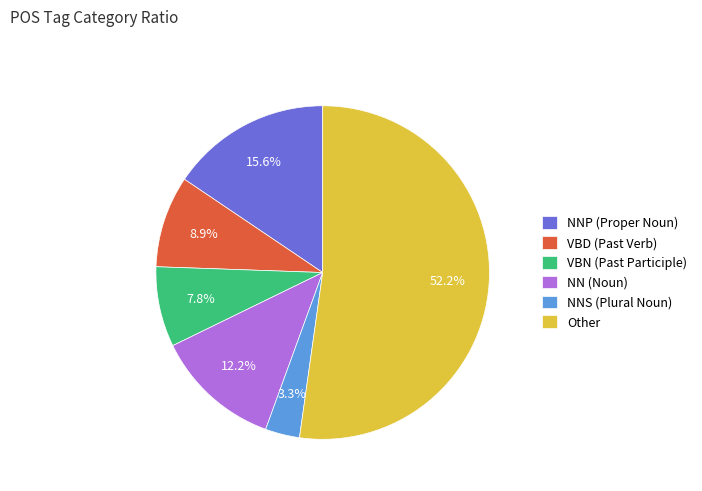

What percentage is NOT represented by VBN (Past Participle)?

92.2%